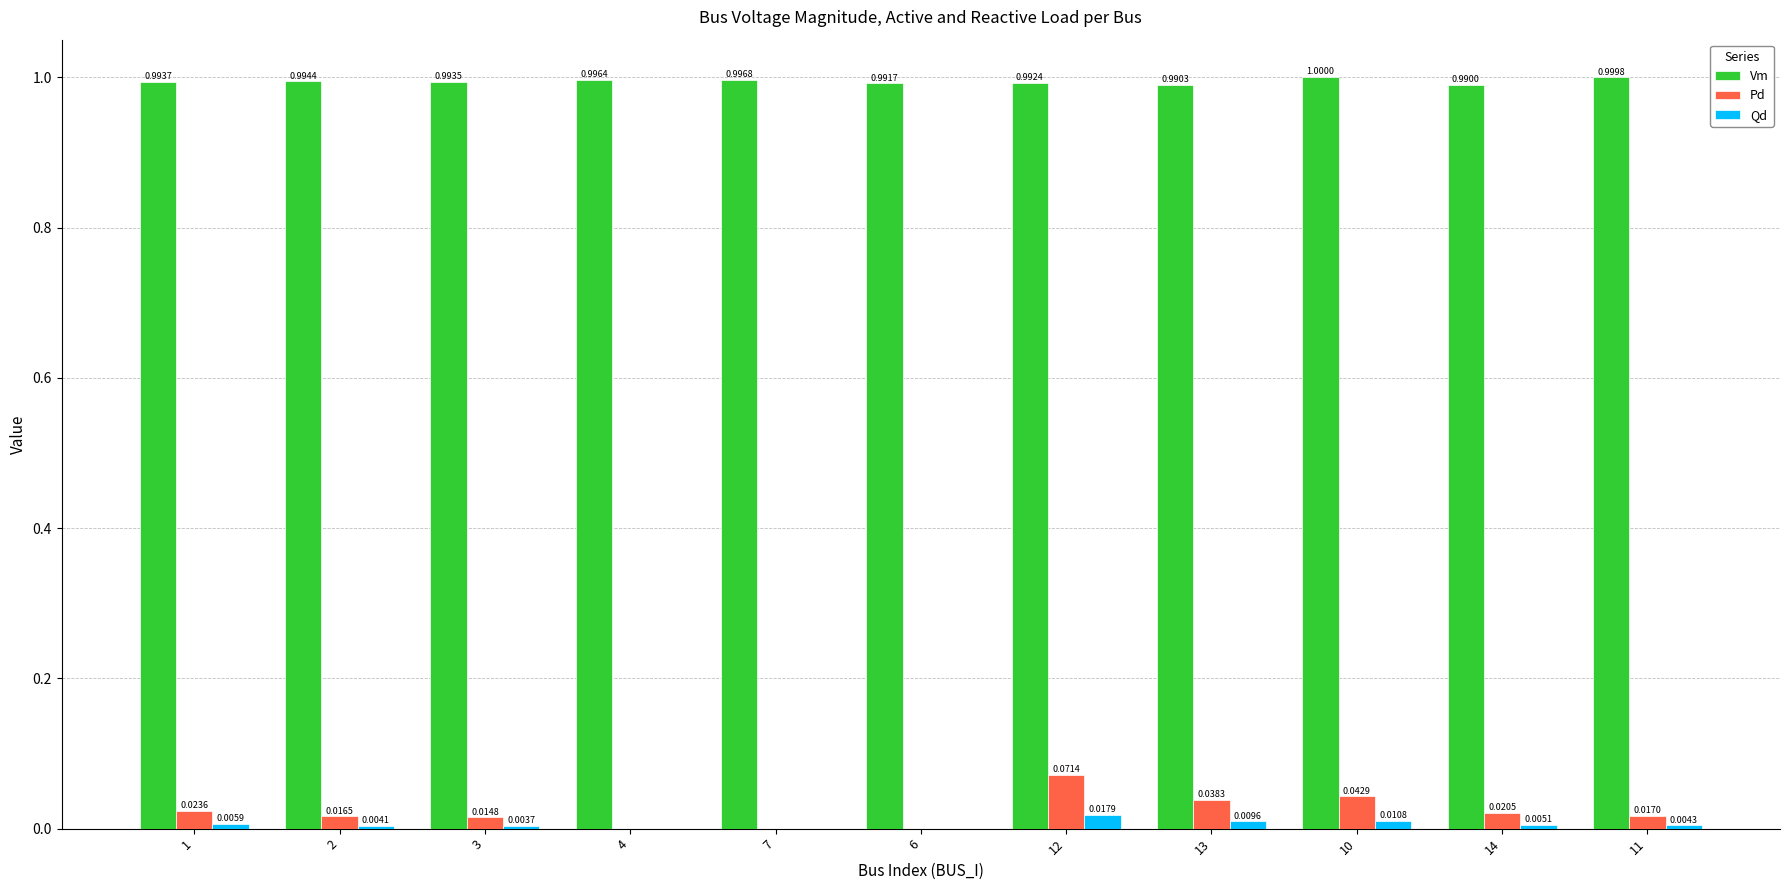

Which series changed the most between 14 and 11?

Vm